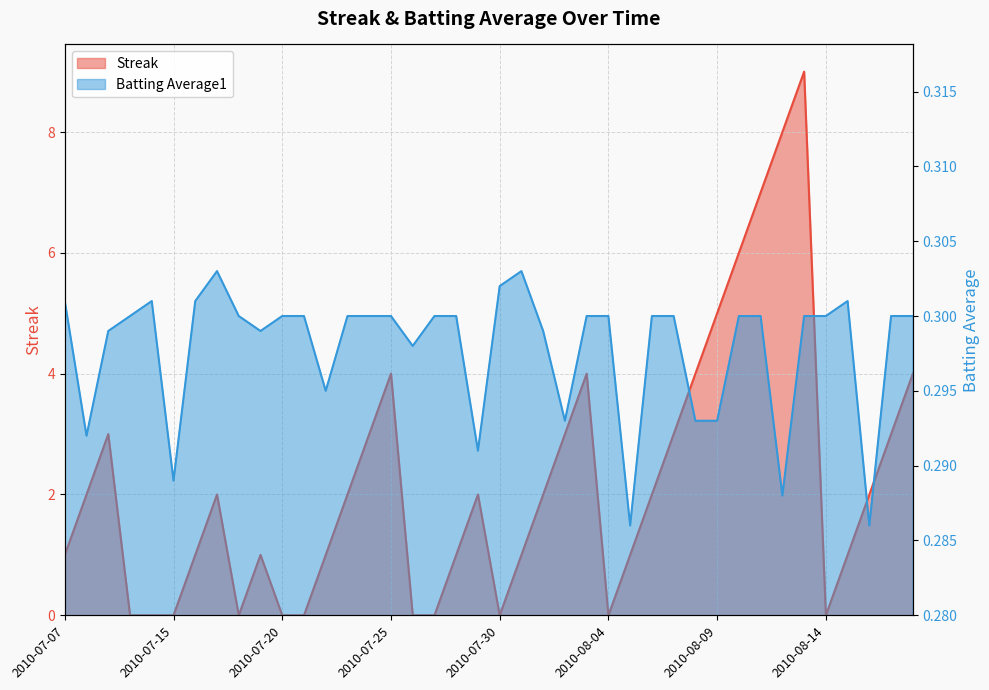

How many values in the Streak series exceed 2?

14